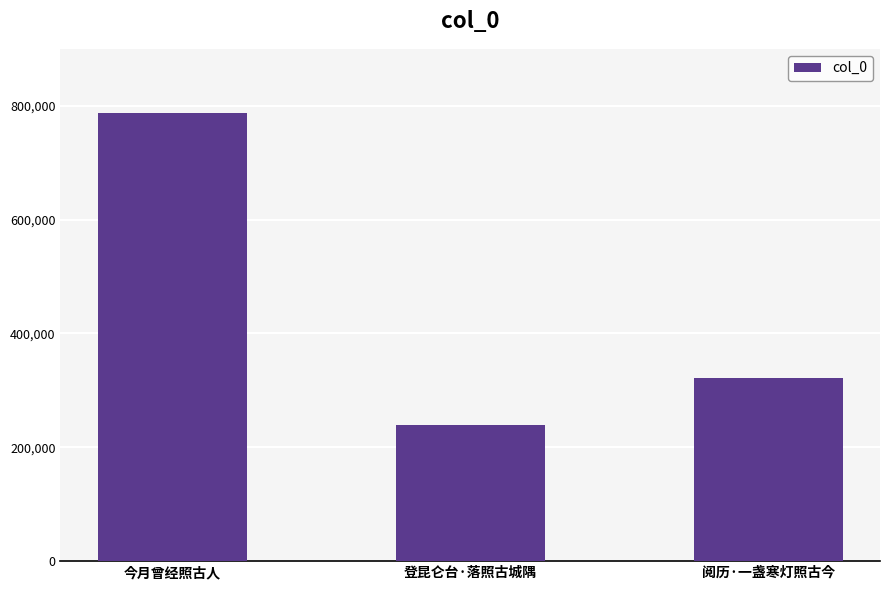

The chart shows a value of 344012 at 登昆仑台·落照古城隅. True or false?

False